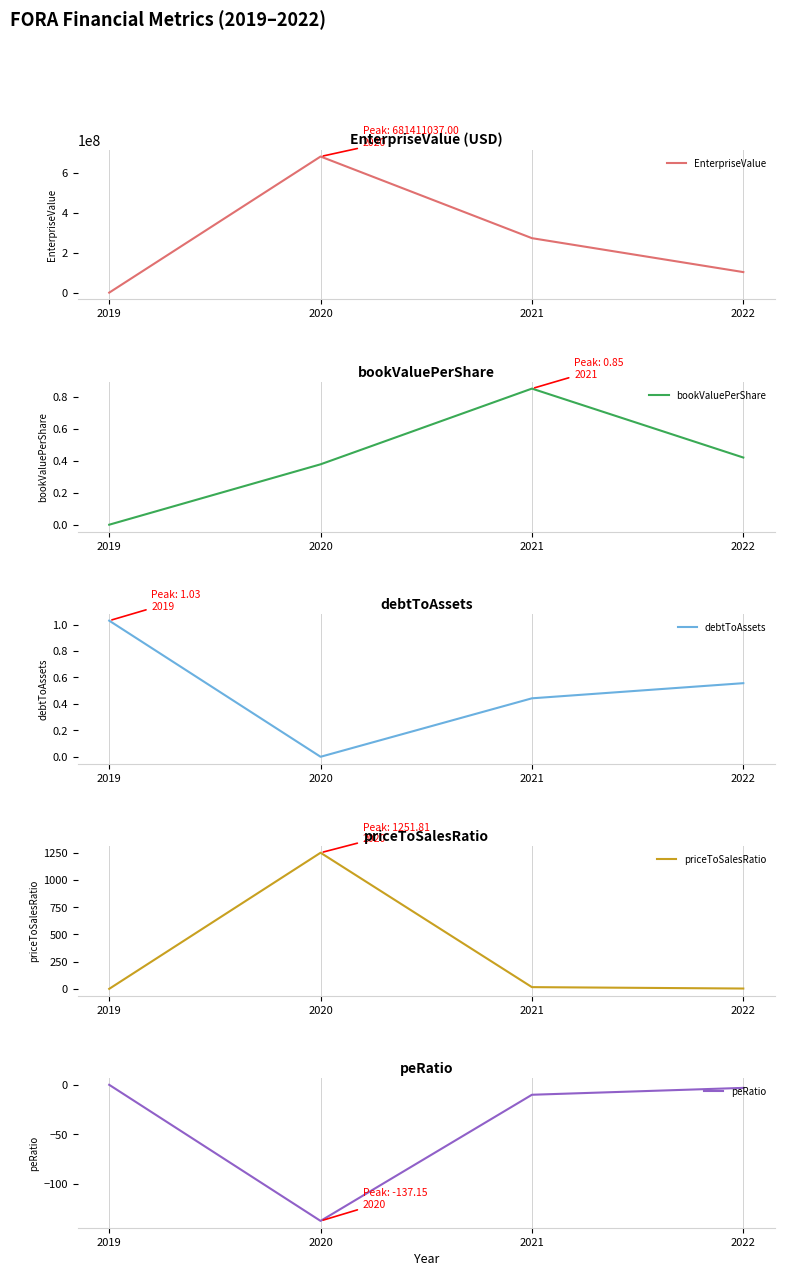

What is the sum of the EnterpriseValue values at 2019 and 2020?

681594843.0